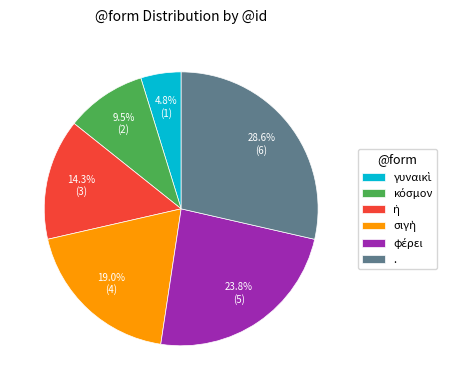

How many slices are in this pie chart?

6